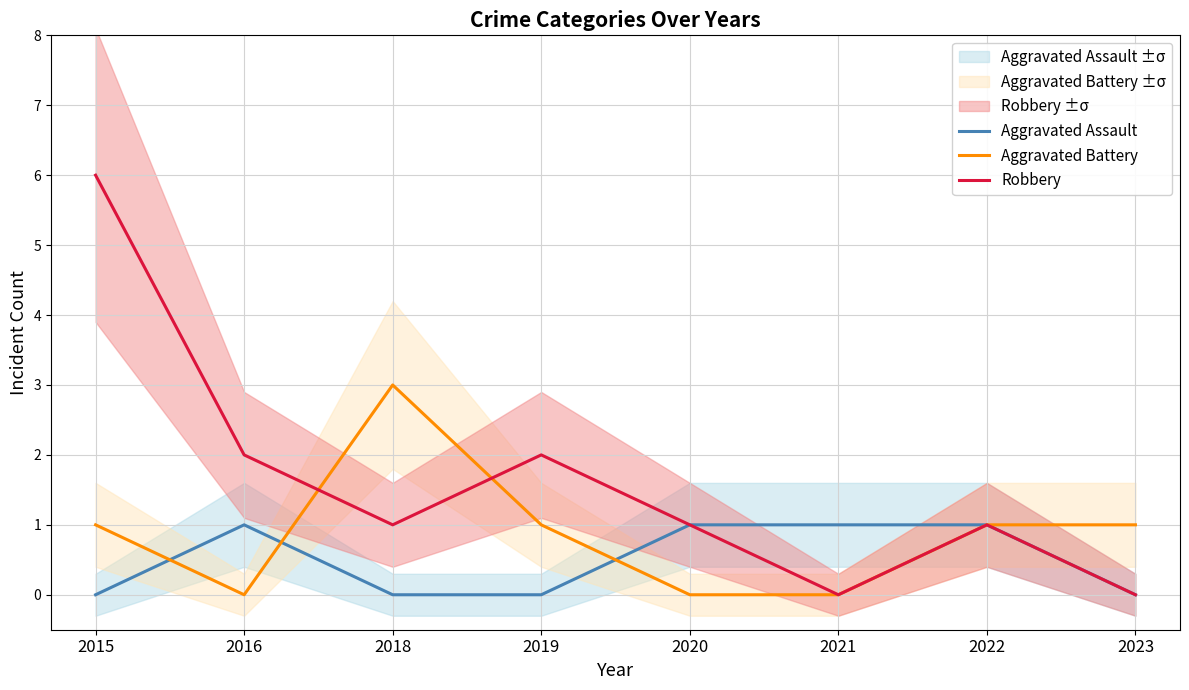

True or false: Robbery and Aggravated Assault intersect in this chart.

False